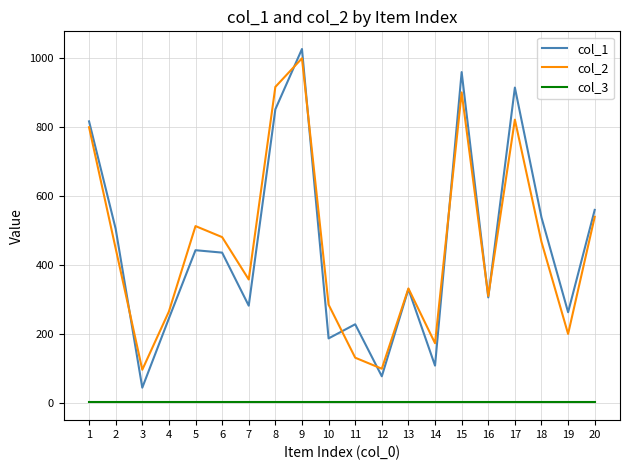

The value of col_1 at 8 is 852. True or false?

True